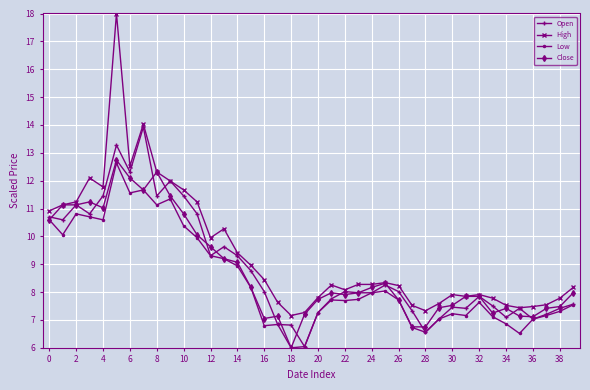

What is the maximum value shown in the chart?

18.0